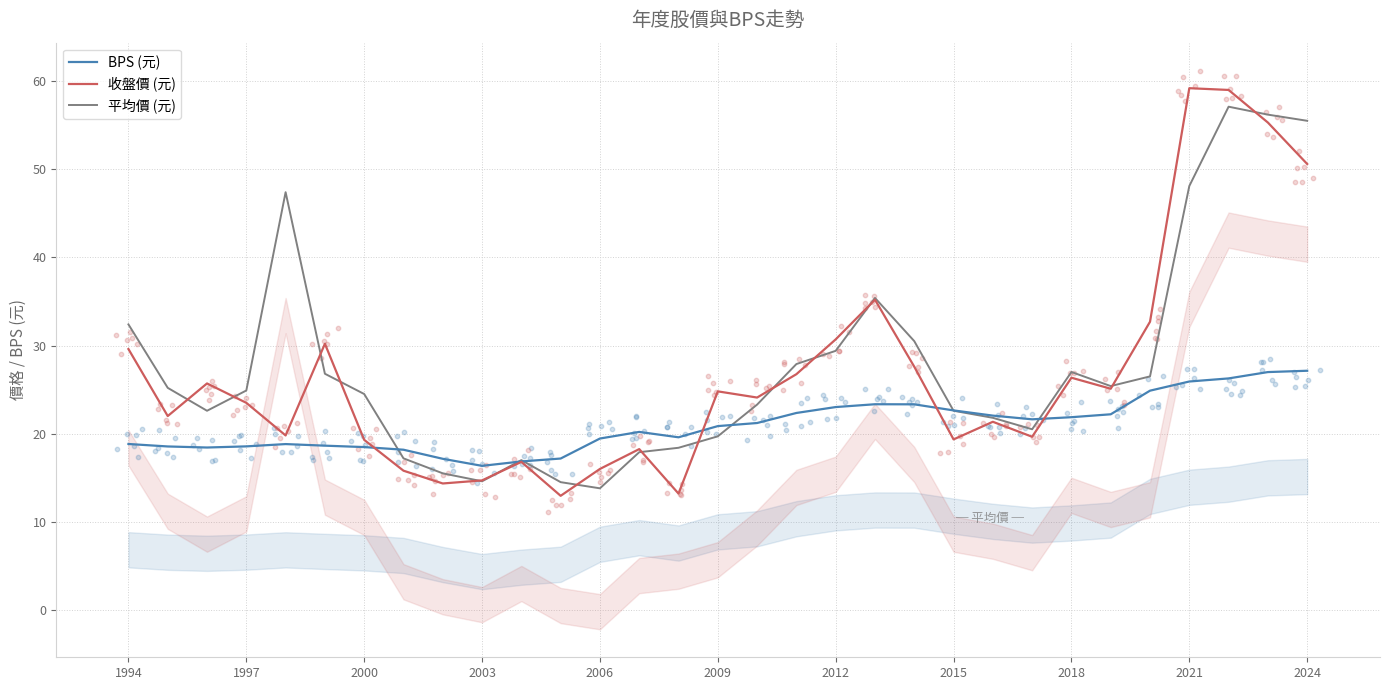

The BPS (元) series shows 39.2 at 2021. True or false?

False